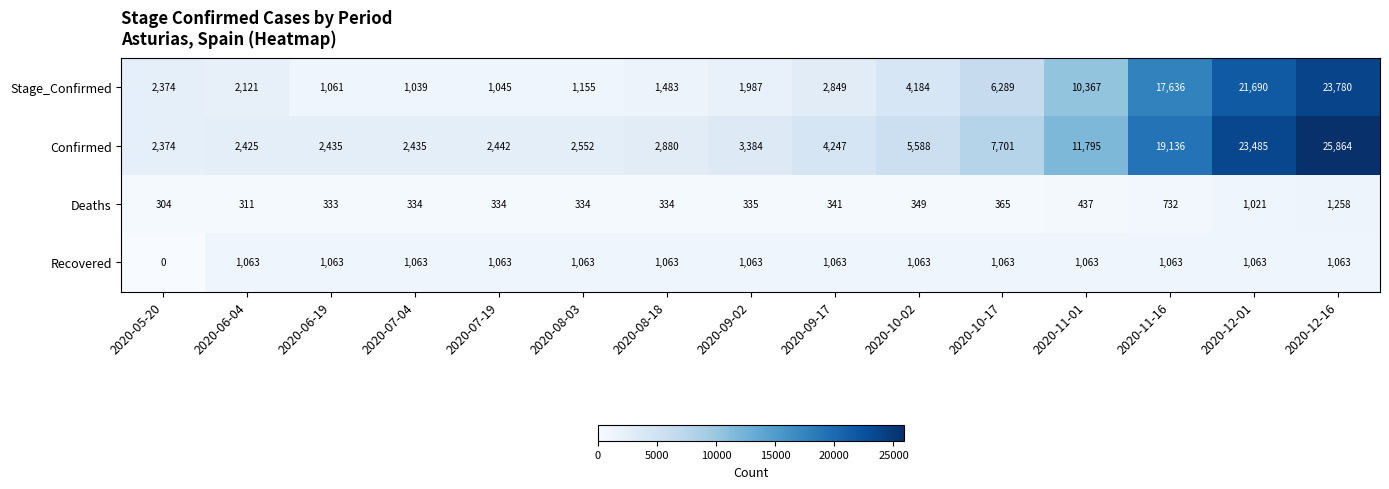

Count the number of data series in this chart.

4